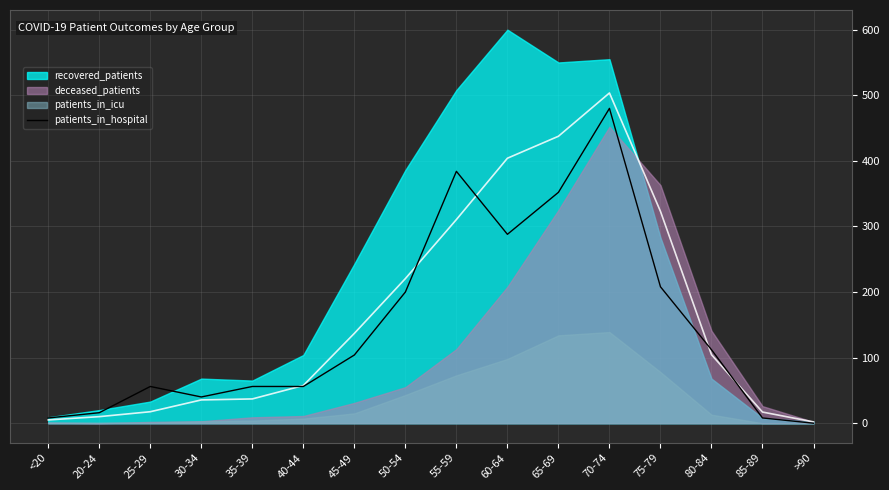

At which label is patients_in_hospital closest to 239?

75-79